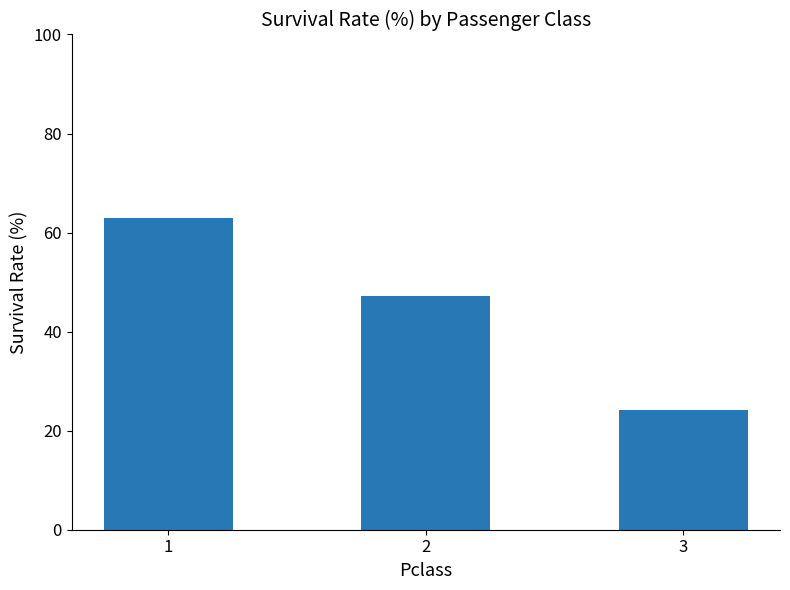

What is the change in value from 1 to 3?

-38.7